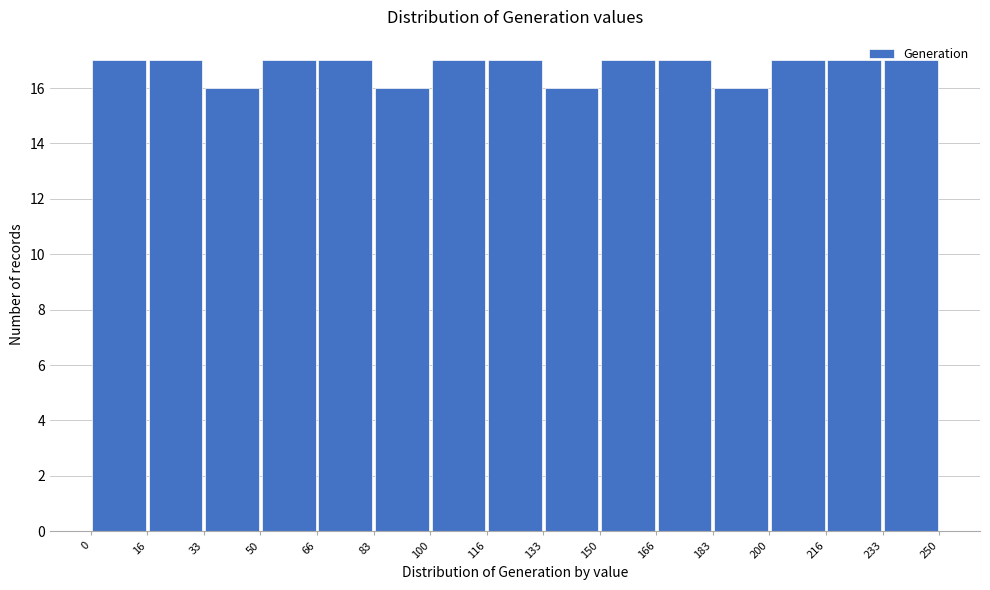

Reading left to right, transcribe this chart: for each bar, give the range it covers on the x-axis and its height. The values are not printed on the chart, so give them approximately, as read against the axis.

0 to 16: 17
16 to 33: 17
33 to 50: 16
50 to 66: 17
66 to 83: 17
83 to 100: 16
100 to 116: 17
116 to 133: 17
133 to 150: 16
150 to 166: 17
166 to 183: 17
183 to 200: 16
200 to 216: 17
216 to 233: 17
233 to 250: 17